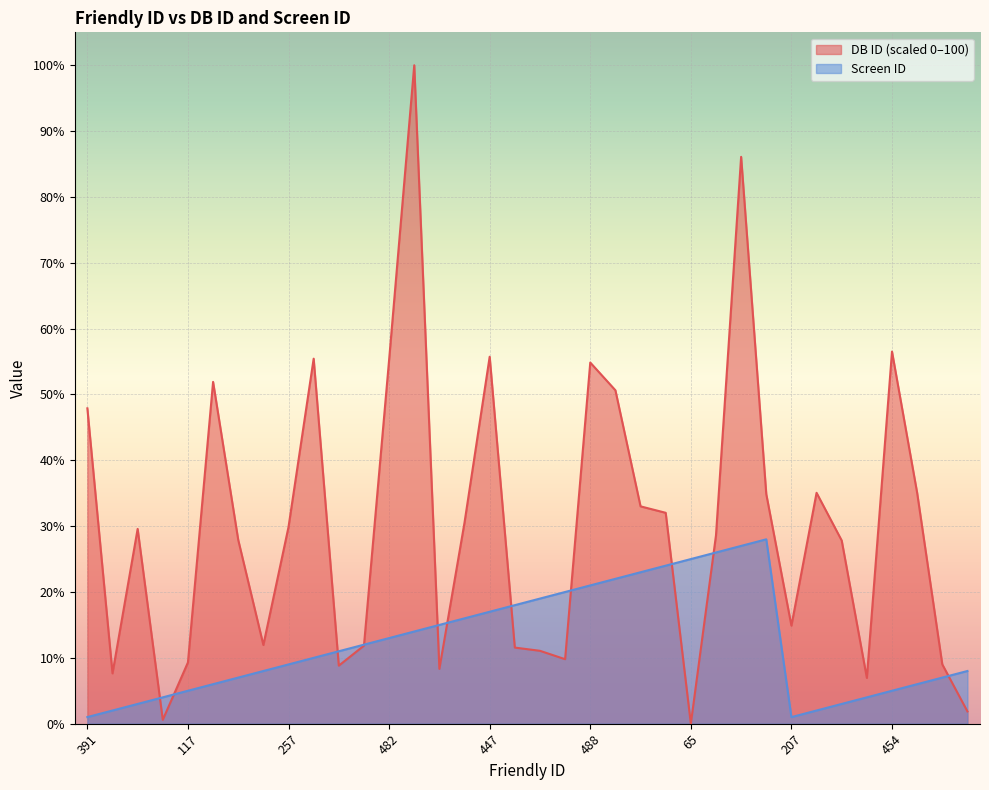

List the series in order of their peak value, lowest first.

Screen ID, DB ID (scaled 0–100)